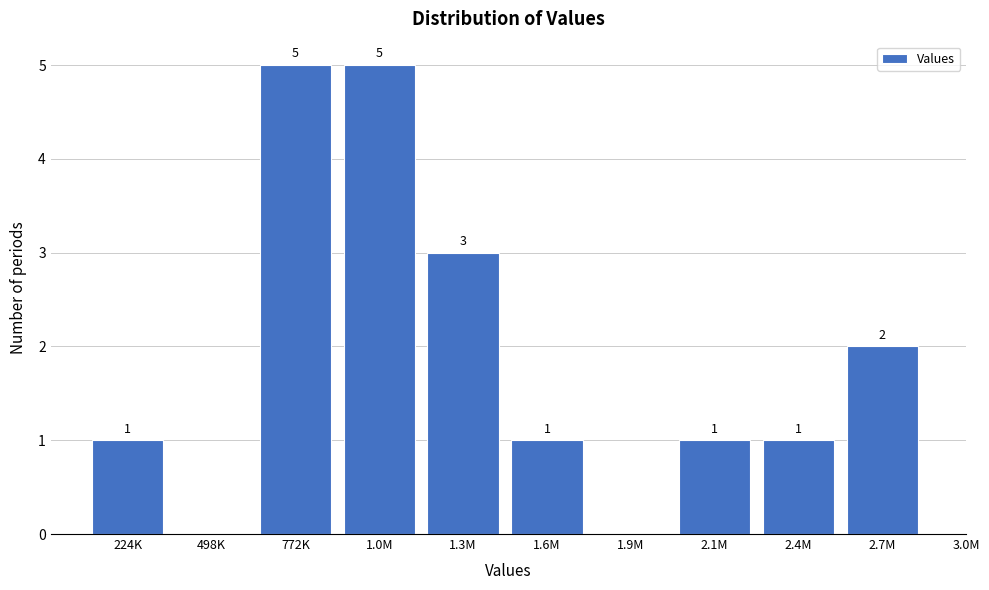

Reading right to left, transcribe all the data shown in this chart.

2.7M=2	2.4M=1	2.1M=1	1.9M=0	1.6M=1	1.3M=3	1.0M=5	772K=5	498K=0	224K=1